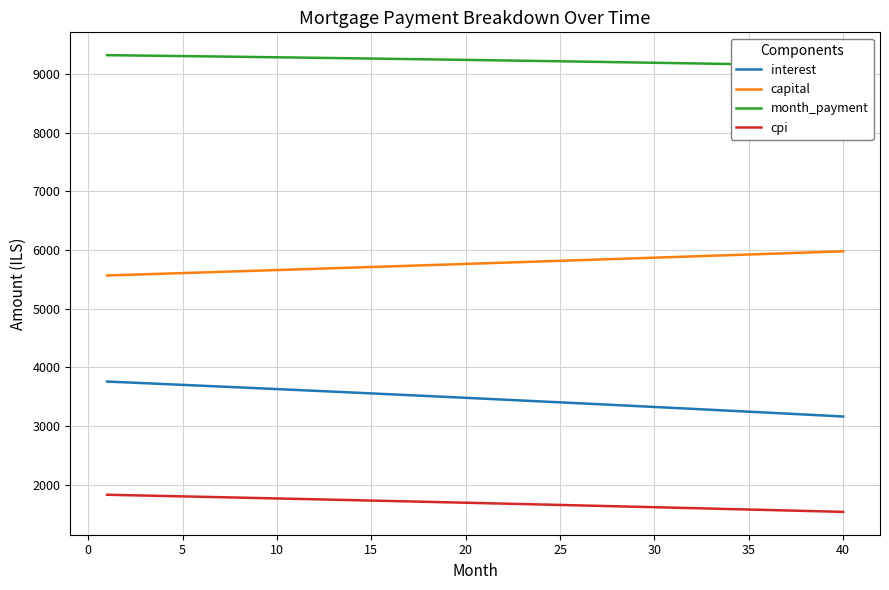

What is the maximum value for capital?

5977.9